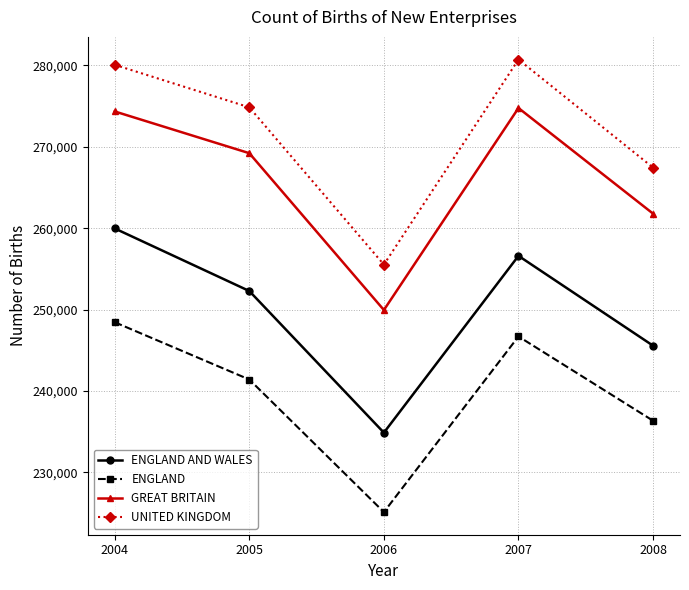

At how many categories does at least one series exceed 273887?

3